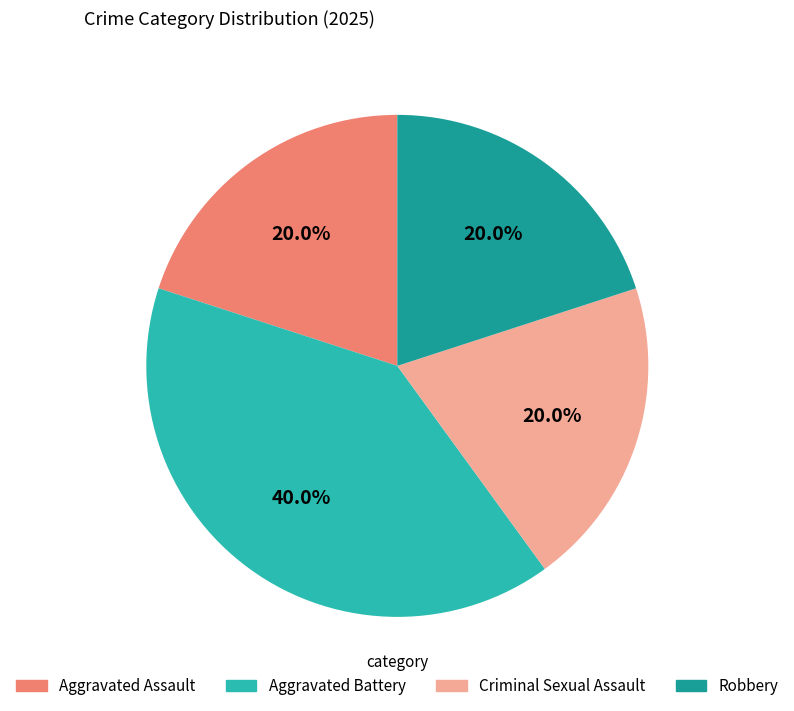

How many segments does this pie chart have?

4